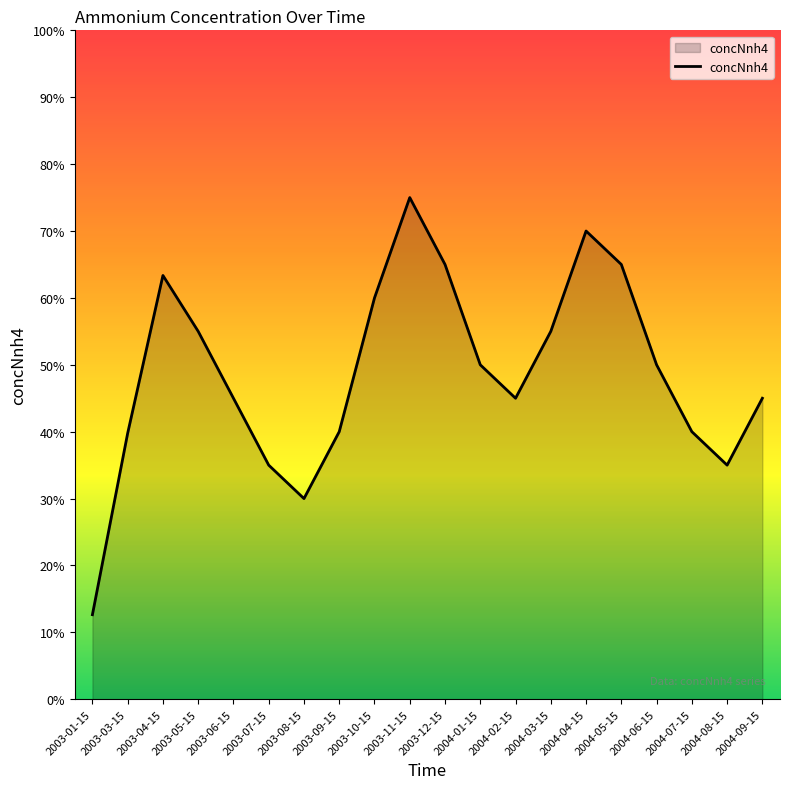

Is it true that the value at 2003-12-15 is 0.0?

False